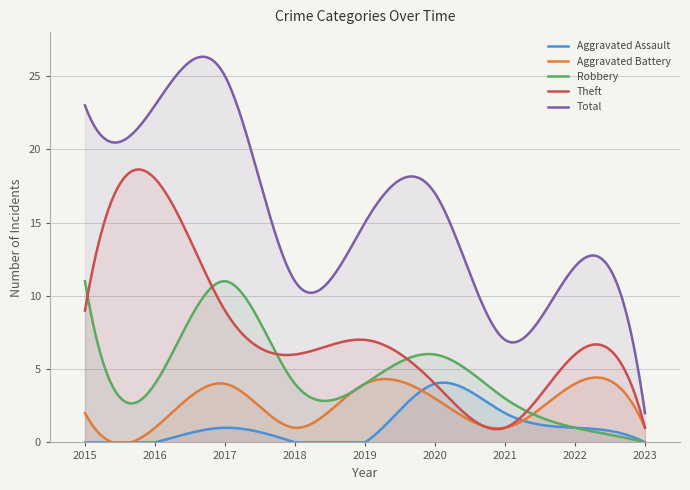

Which series has the widest spread of values?

Total